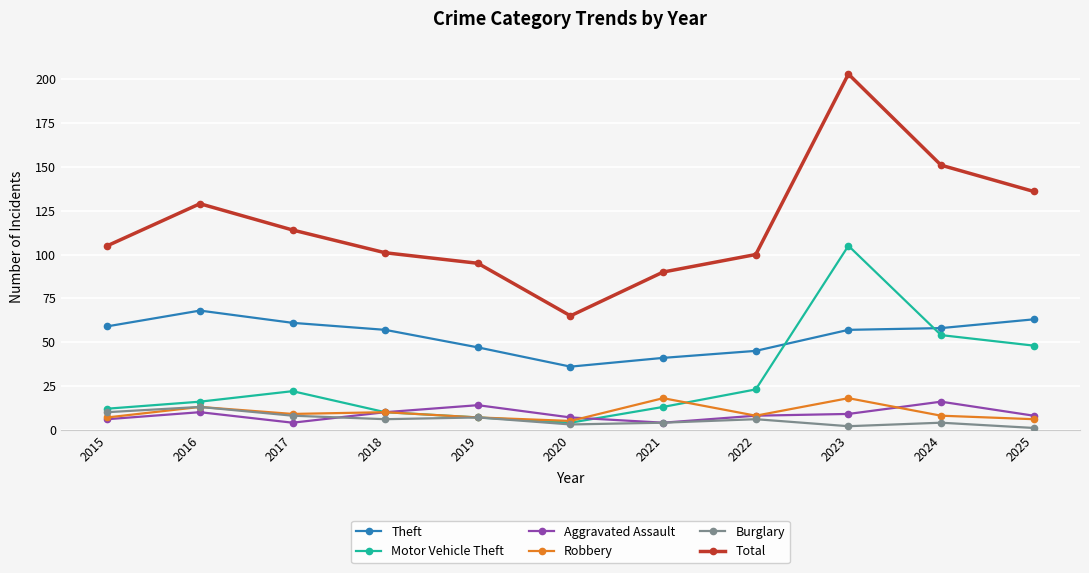

What is the difference between the maximum and minimum values in the Robbery series?

13